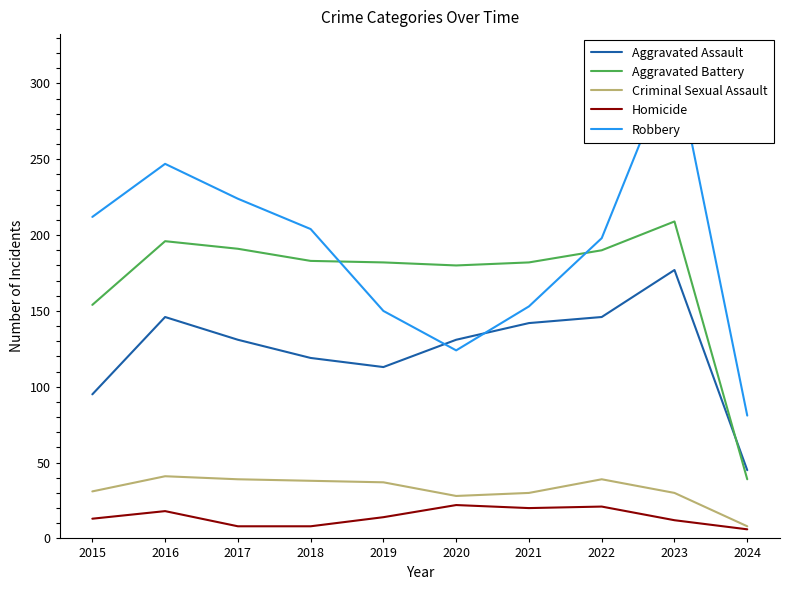

Where does the Robbery series first go above 204?

2015